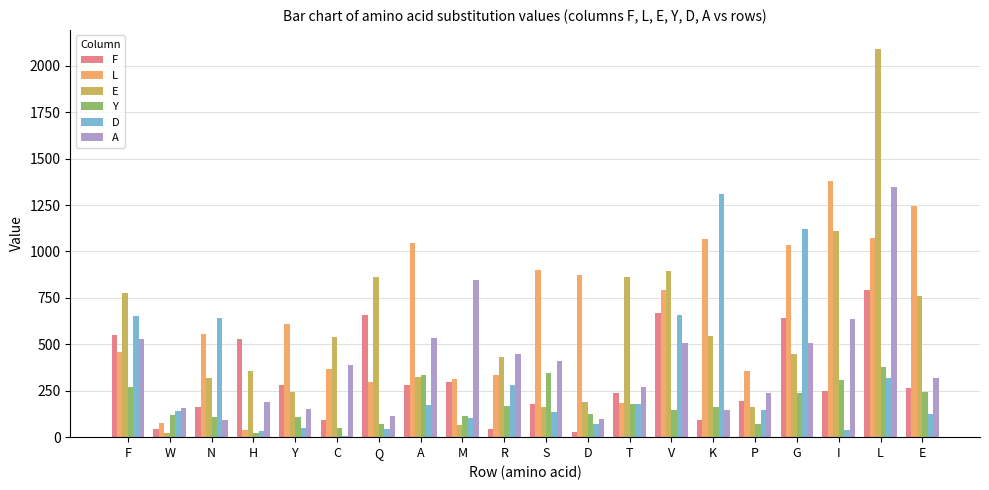

What is the sum of all F values?

6295